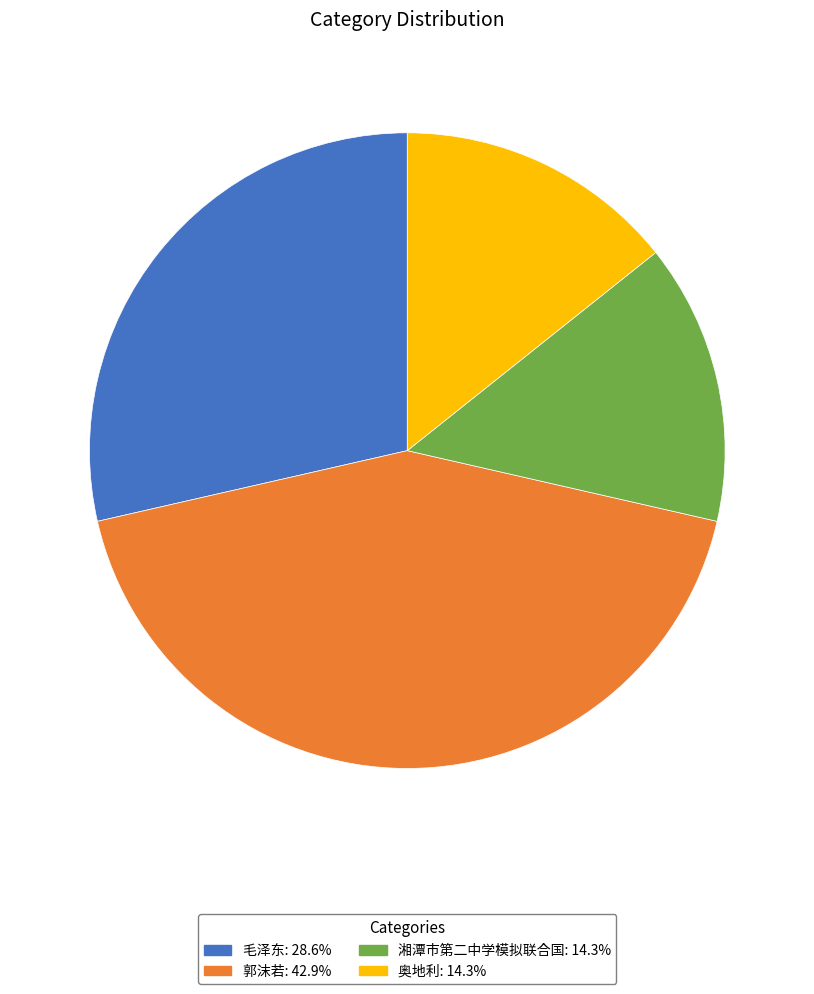

What is the ratio of the value at 湘潭市第二中学模拟联合国: 14.3% to the value at 毛泽东: 28.6%?

0.5